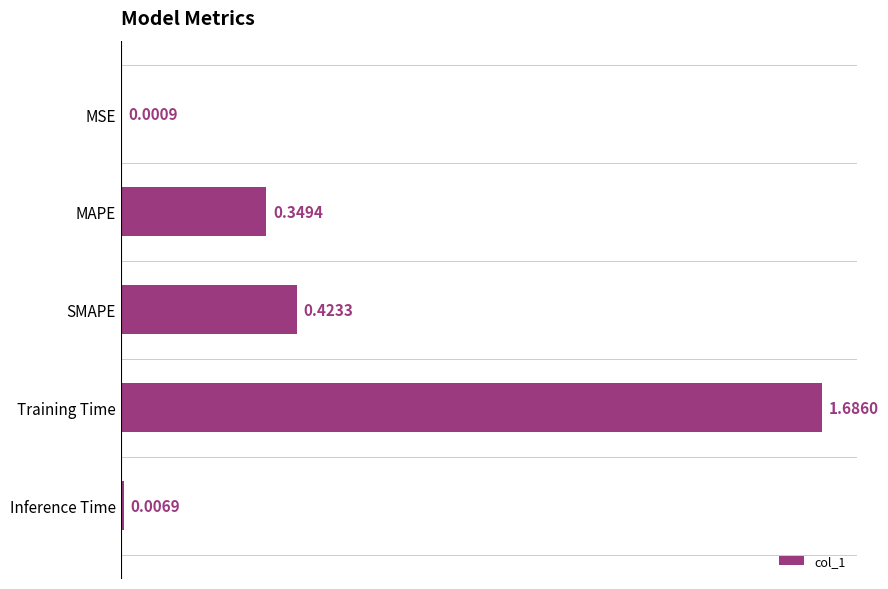

What is the change in value from MSE to SMAPE?

+0.4